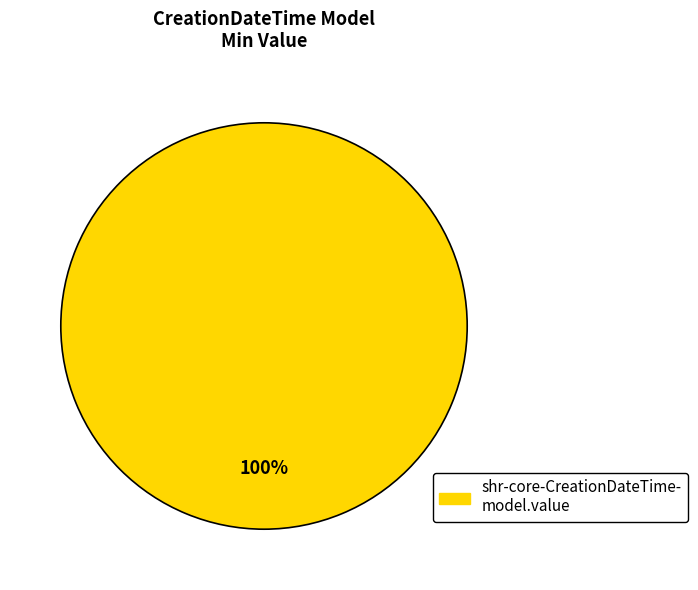

Is there any slice that represents more than half of the pie?

Yes